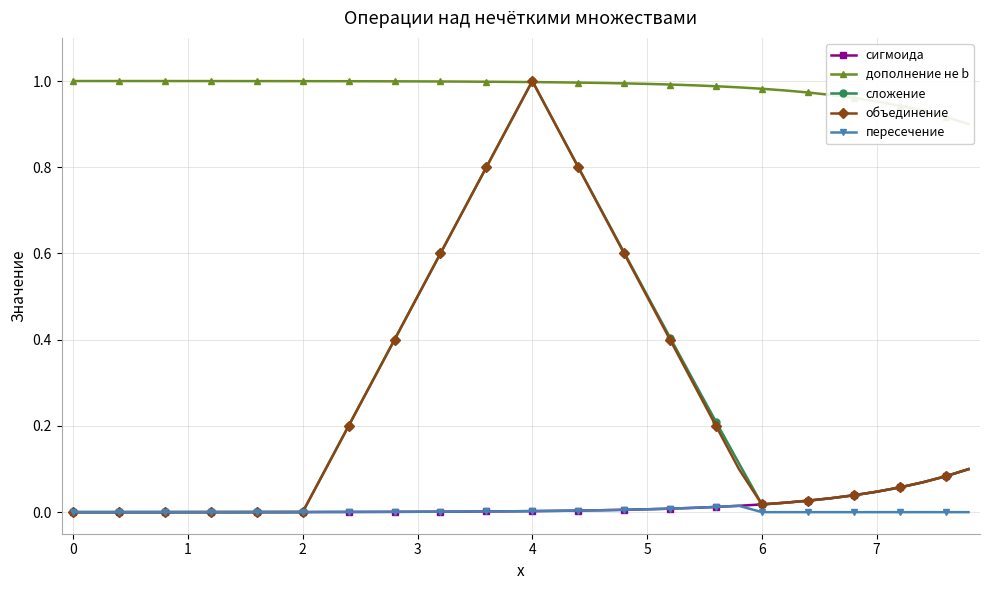

What are all the series names shown in the legend?

сигмоида, дополнение не b, сложение, объединение, пересечение